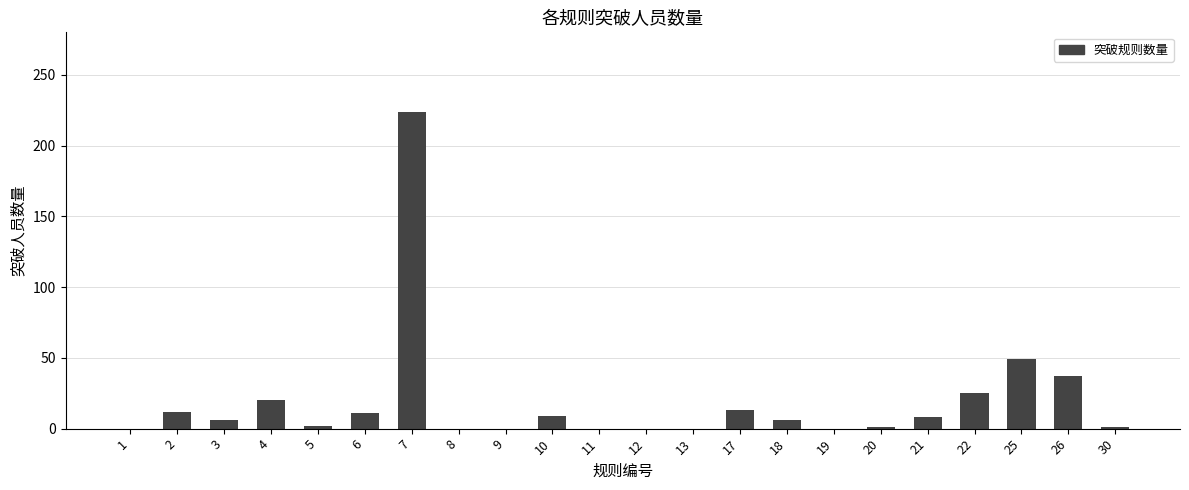

What is the sum of all values?

424